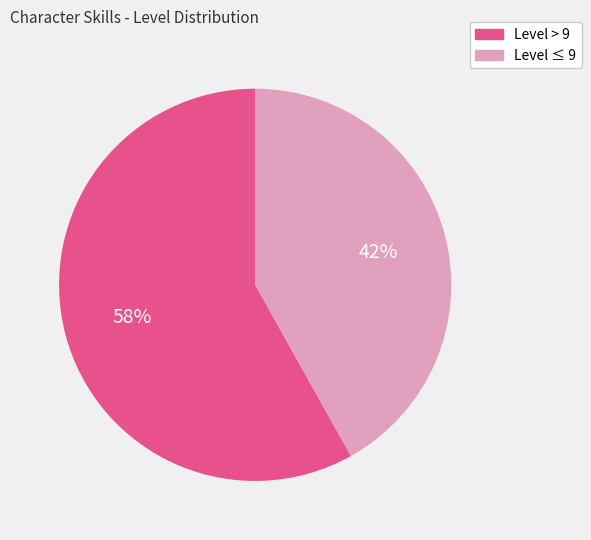

Is there any slice that represents more than half of the pie?

Yes